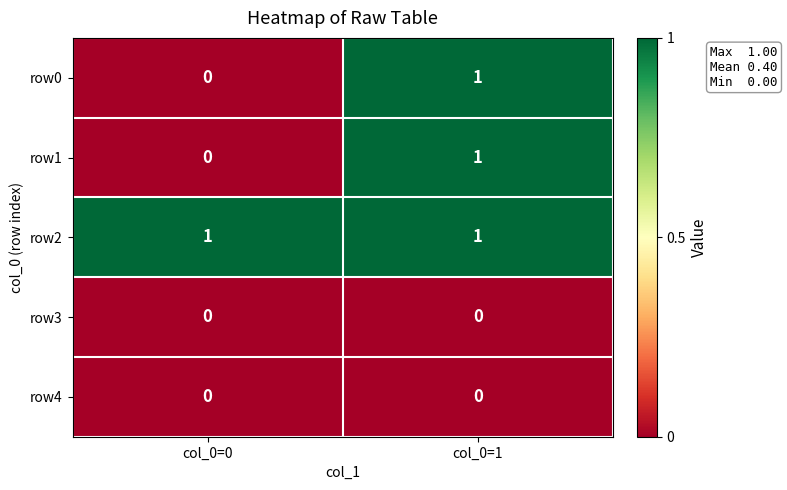

Is the value of row0 at col_0=1 greater than the value of row4 at col_0=0?

Yes